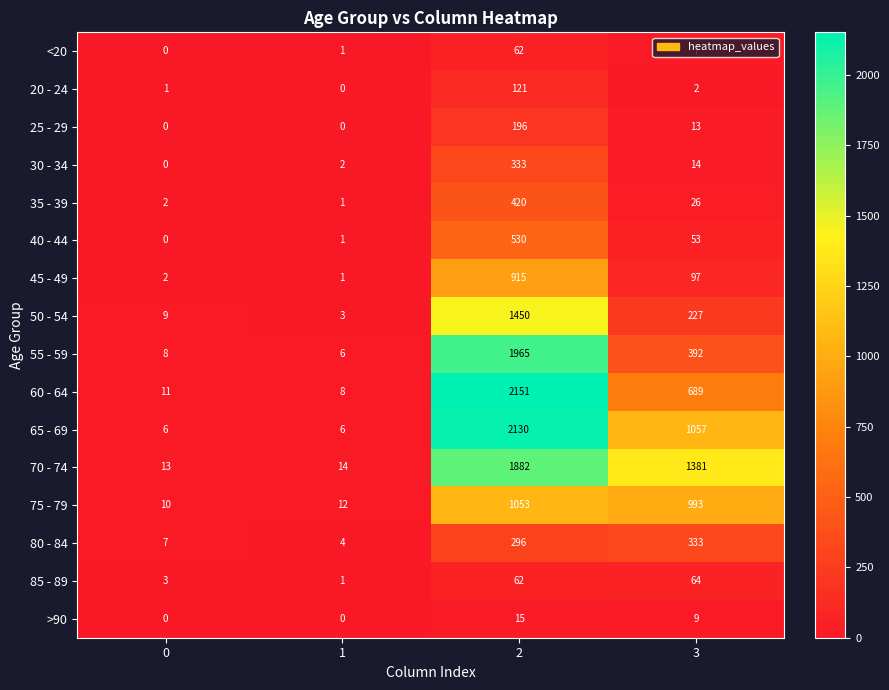

What is the average value of the 60 - 64 series?

715